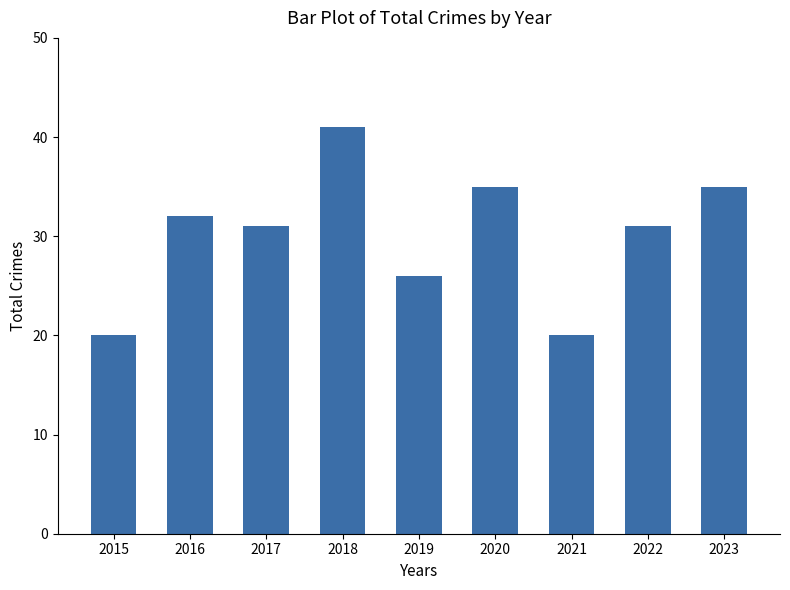

True or false: the data shows 35 at 2020.

True